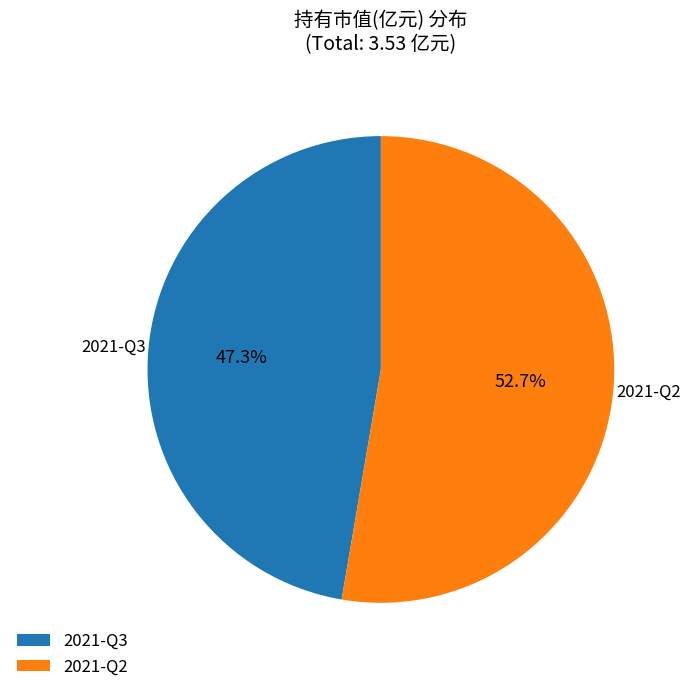

Is it true that 2021-Q2 is 40% of the pie?

False